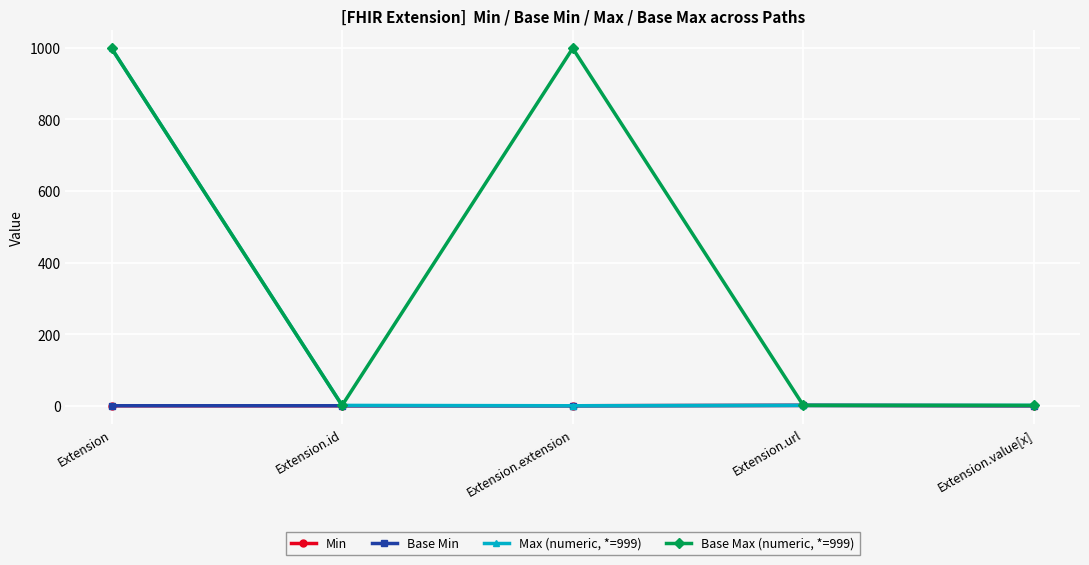

Is this an area chart (filled region under the line)?

No